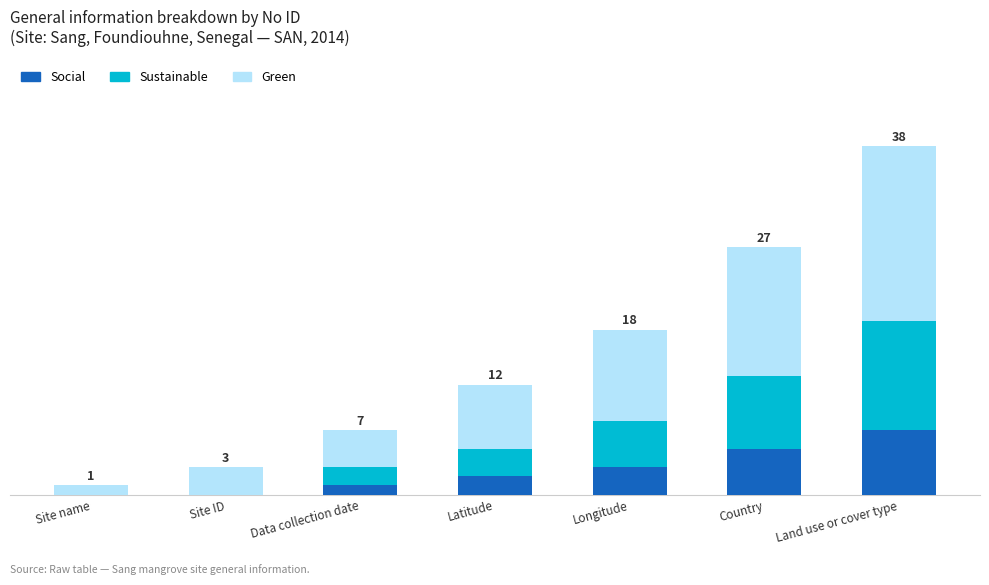

Are the bars grouped side by side (vs. stacked)?

No